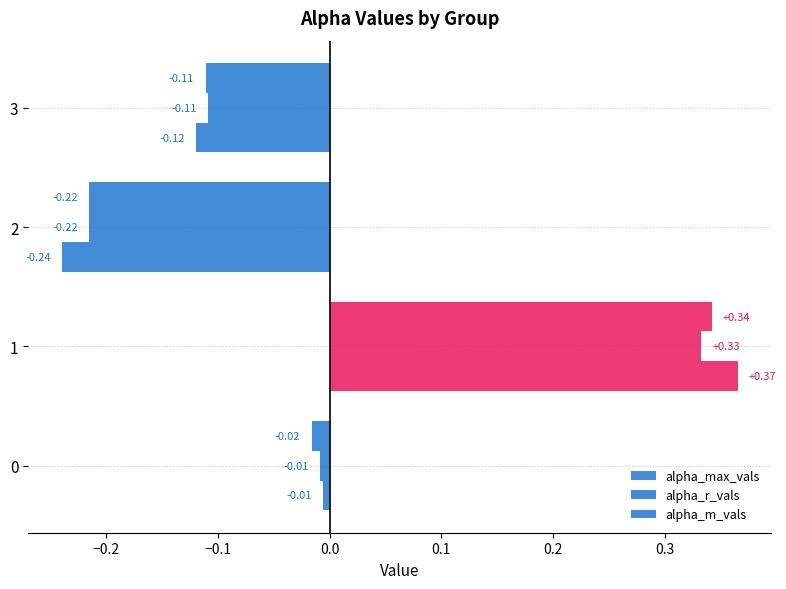

How many positive values does the alpha_m_vals series have?

1